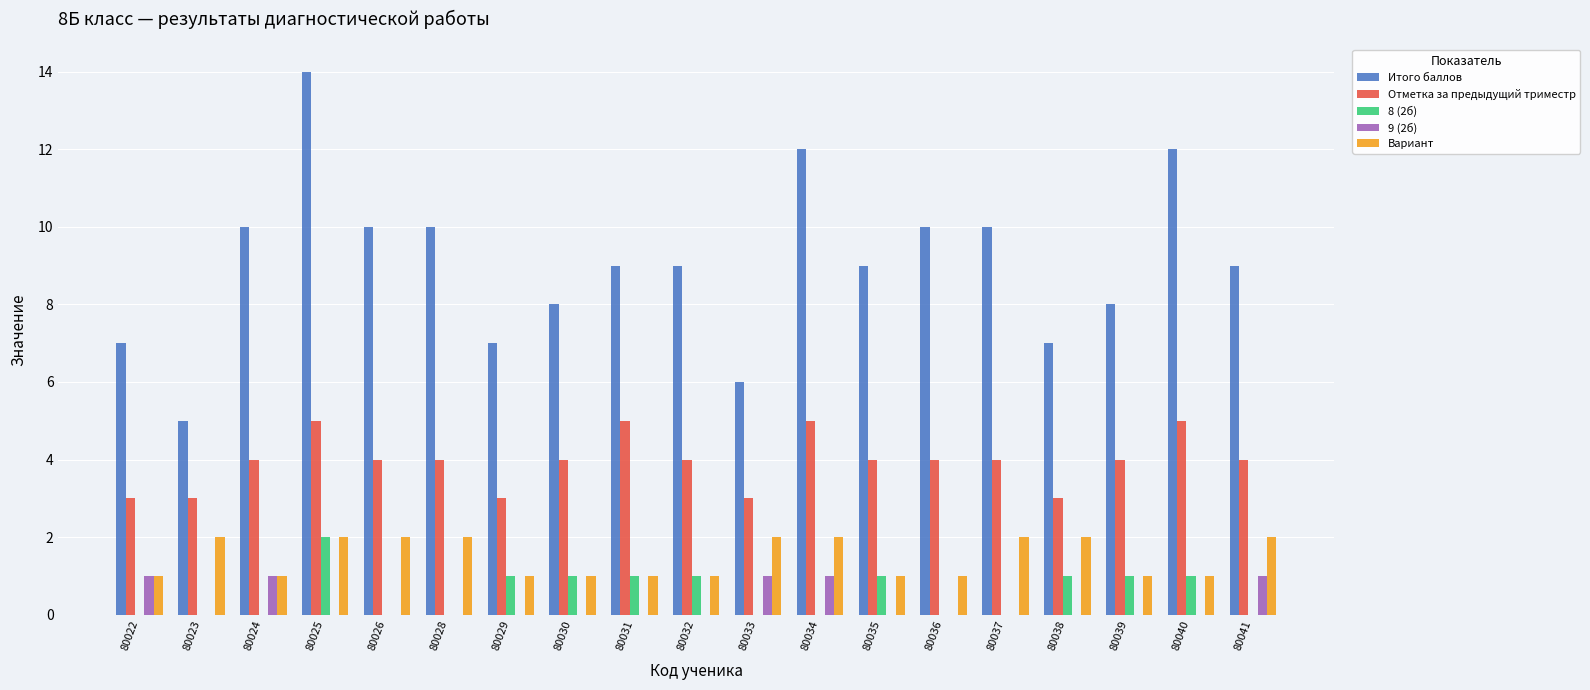

The value of 9 (2б) at 80039 is 0. True or false?

True